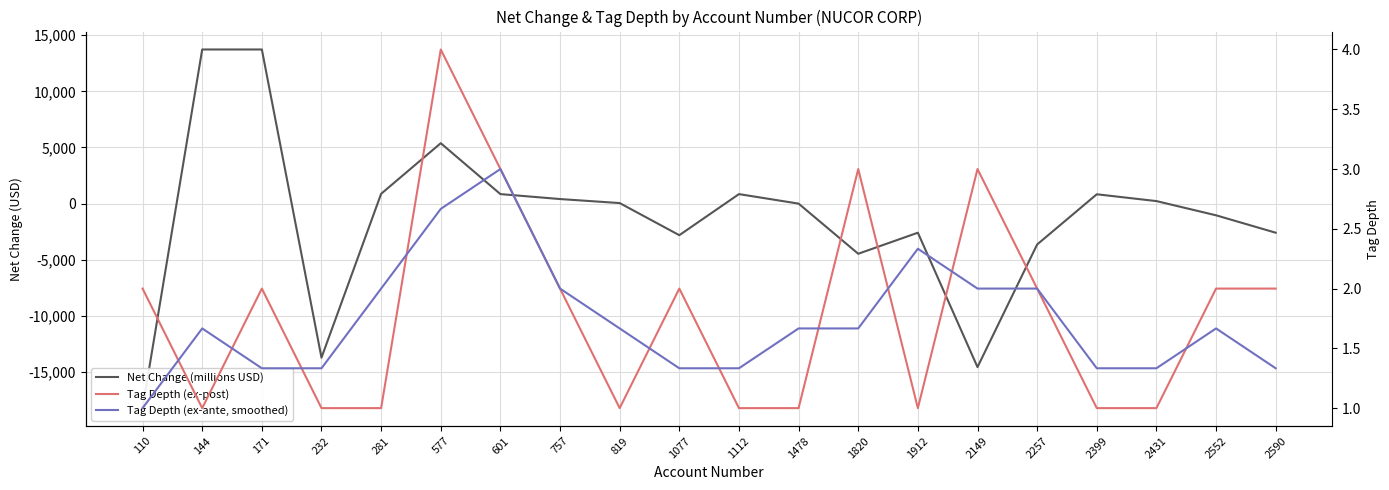

How many interior local valleys does the Tag Depth (ex-post) series have?

3